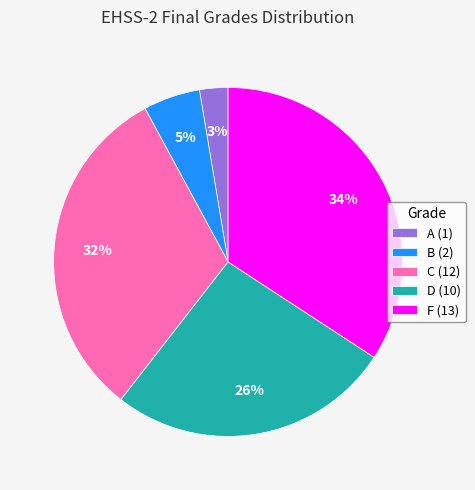

Which category has the biggest portion of the pie?

F (13)